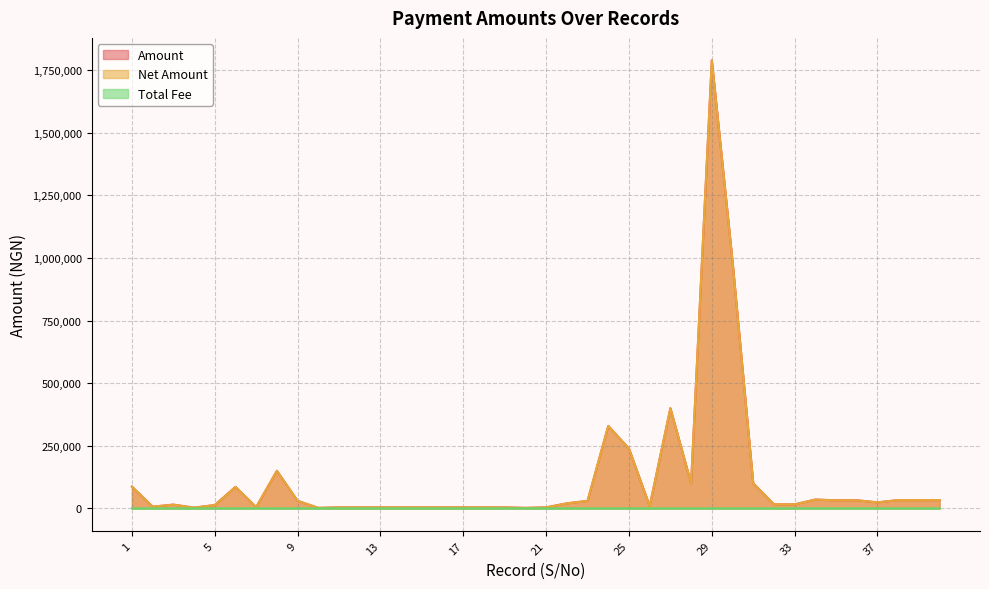

Which has a higher value, 26 or 13?

26